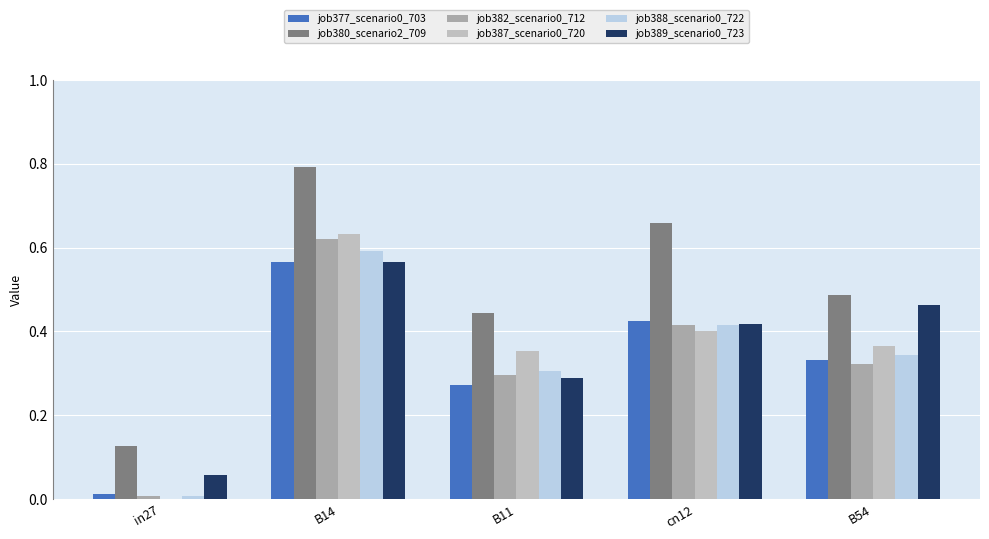

Rank the series at B54 from lowest to highest value.

job382_scenario0_712, job377_scenario0_703, job388_scenario0_722, job387_scenario0_720, job389_scenario0_723, job380_scenario2_709